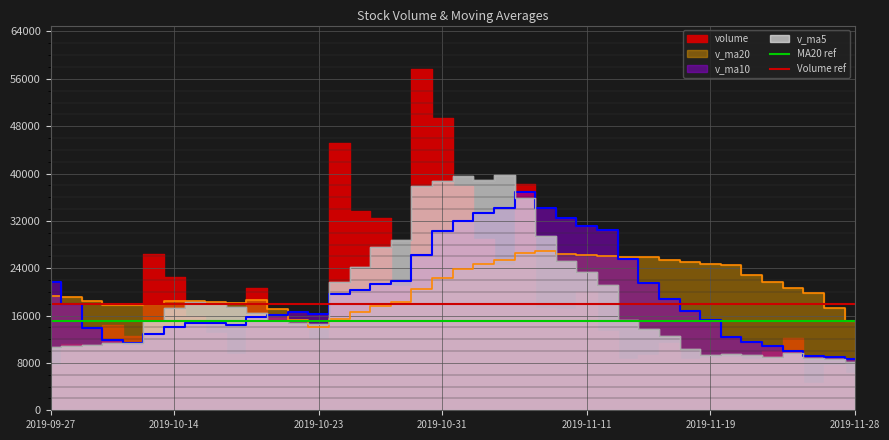

What position from the left is 2019-09-27?

1